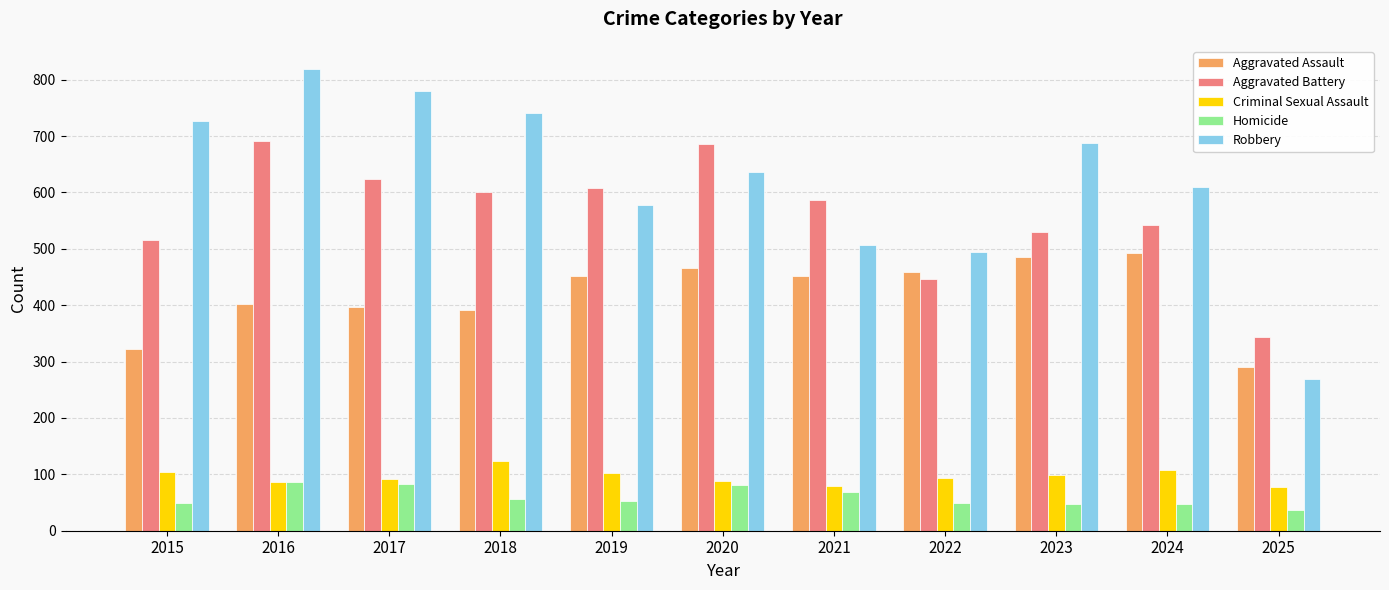

How many bars are there in total?

55